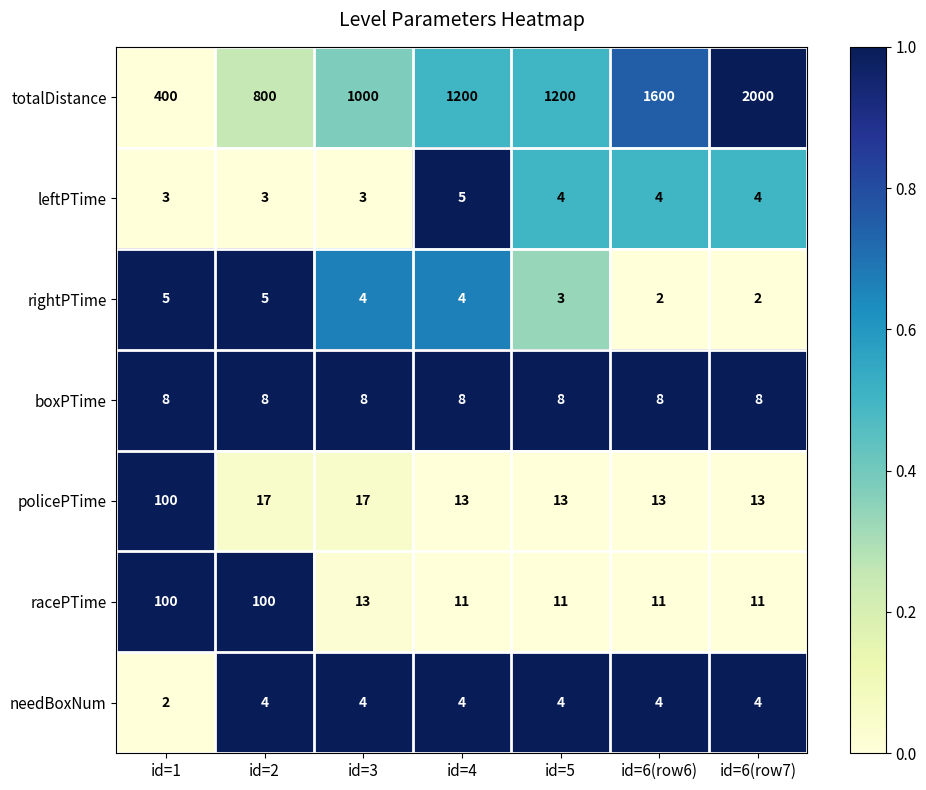

What is the sum of all leftPTime values?

26